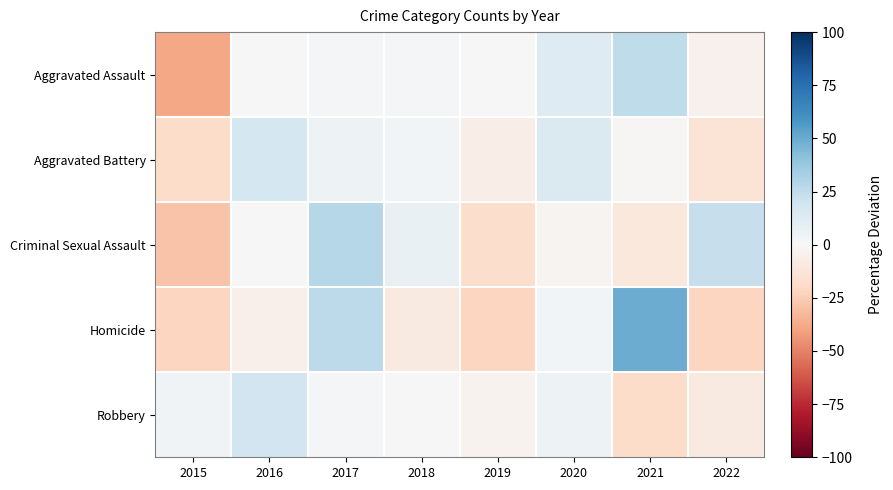

Reading right to left, transcribe all the data shown in this chart.

Aggravated Assault: 2022=-4.1	2021=25.2	2020=12.8	2019=0.4	2018=2.1	2017=2.1	2016=-0.1	2015=-38.5
Aggravated Battery: 2022=-13.7	2021=-1.0	2020=14.6	2019=-7.0	2018=2.9	2017=4.8	2016=17.8	2015=-18.4
Criminal Sexual Assault: 2022=23.1	2021=-10.3	2020=-2.6	2019=-17.9	2018=7.7	2017=28.2	2016=0.0	2015=-28.2
Homicide: 2022=-21.2	2021=49.8	2020=2.5	2019=-21.2	2018=-9.4	2017=26.1	2016=-5.4	2015=-21.2
Robbery: 2022=-8.8	2021=-18.2	2020=5.4	2019=-3.2	2018=-0.1	2017=1.9	2016=19.2	2015=3.8